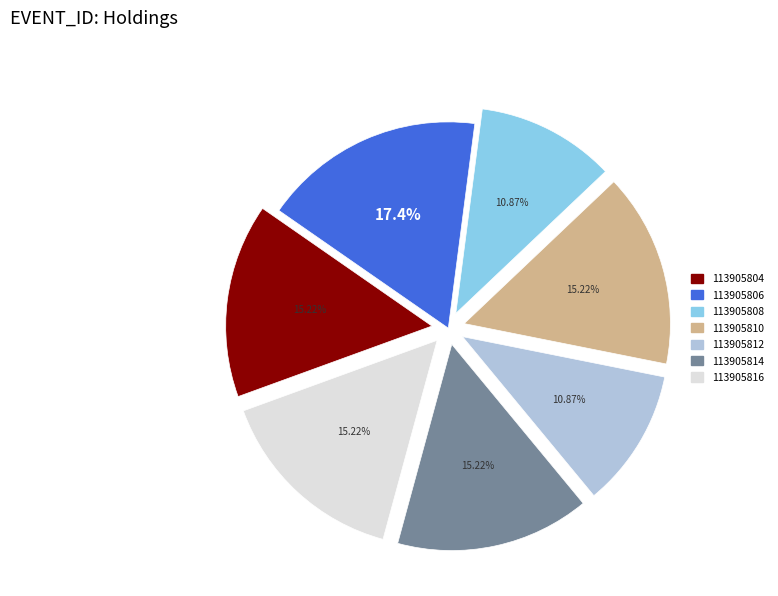

To the nearest percent, what is the average slice percentage?

14%